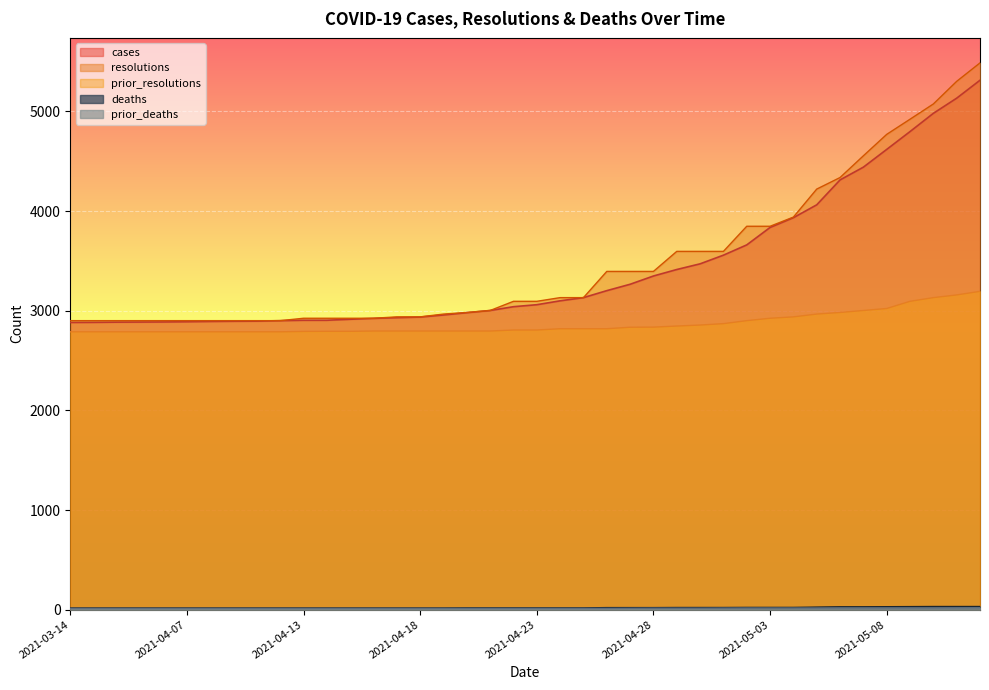

What is the spread (max minus min) of values at 2021-04-22?

3081